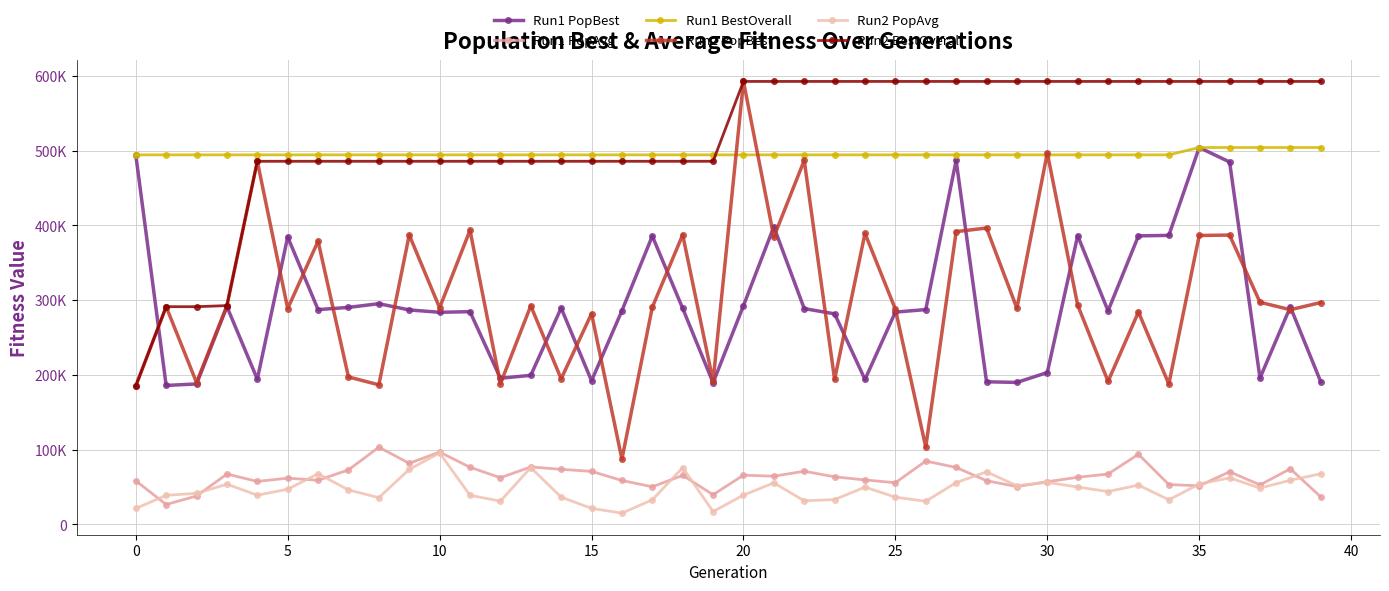

List the series in order of their peak value, lowest first.

Run2 PopAvg, Run1 PopAvg, Run1 PopBest, Run1 BestOverall, Run2 PopBest, Run2 BestOverall